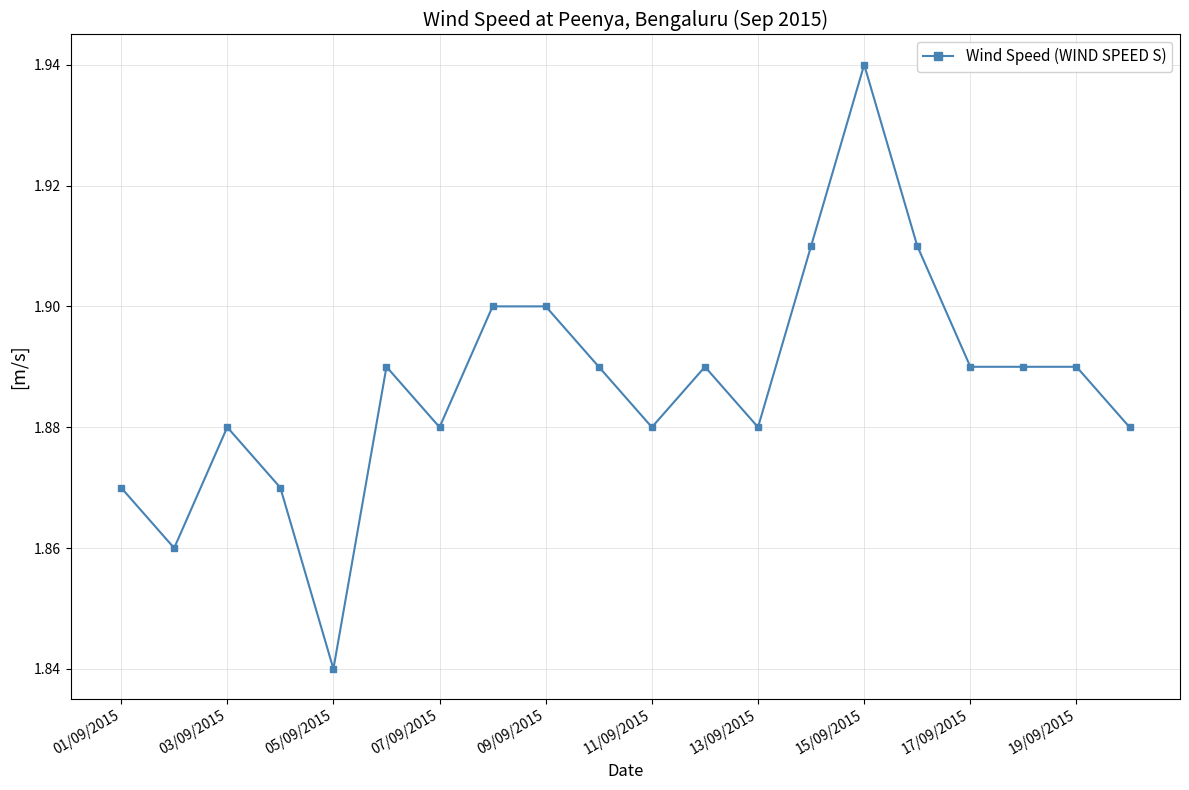

True or false: the data has more than 1 interior local peaks.

True